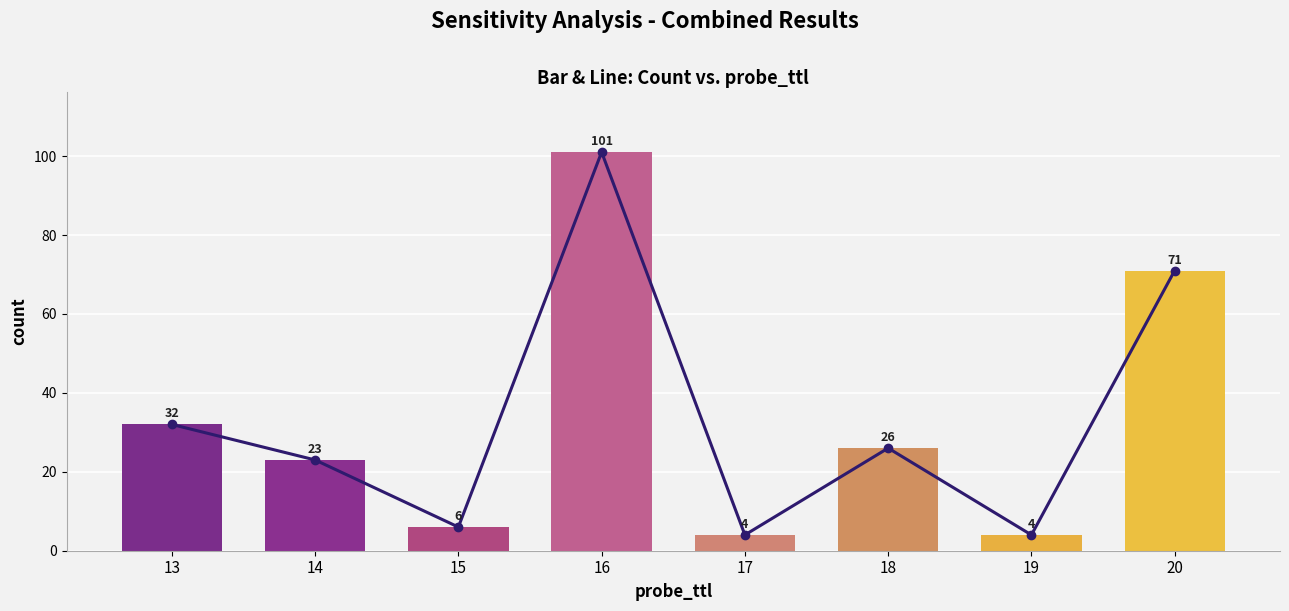

What is the value of the count bar at the 3rd from the left?

6